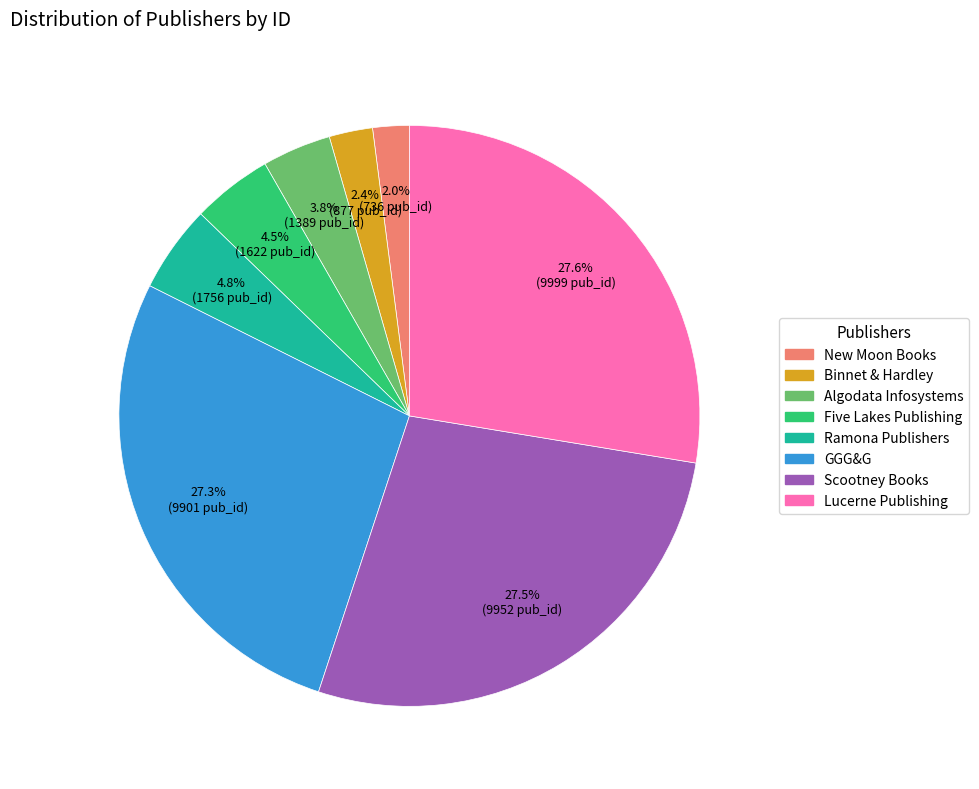

Is the sum of Binnet & Hardley and Ramona Publishers greater than half?

No